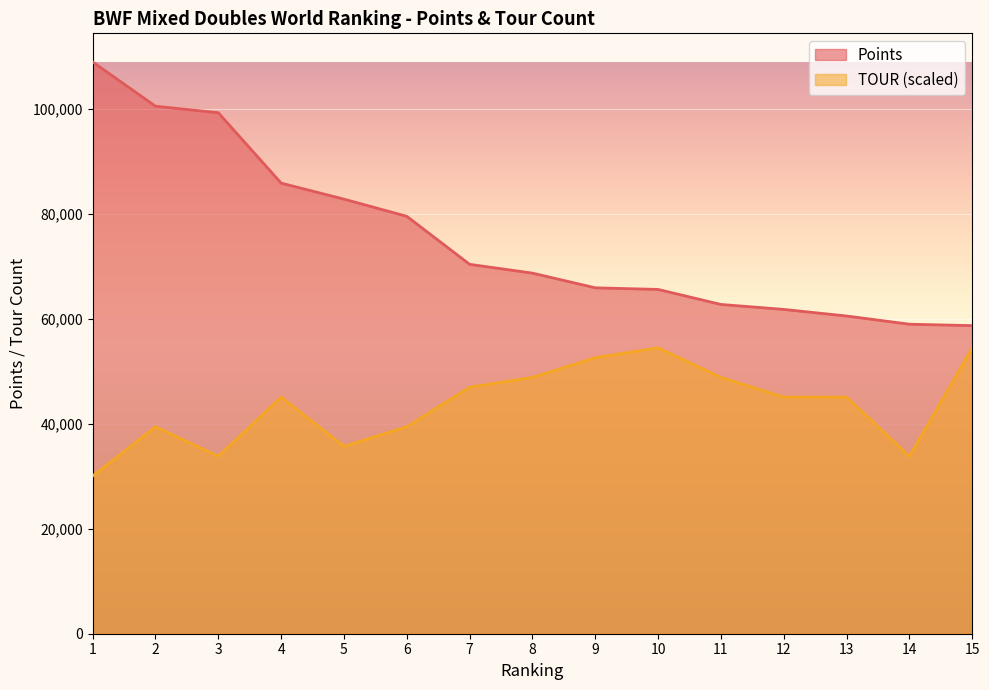

True or false: TOUR has a value of 39466.2 at 6.

True